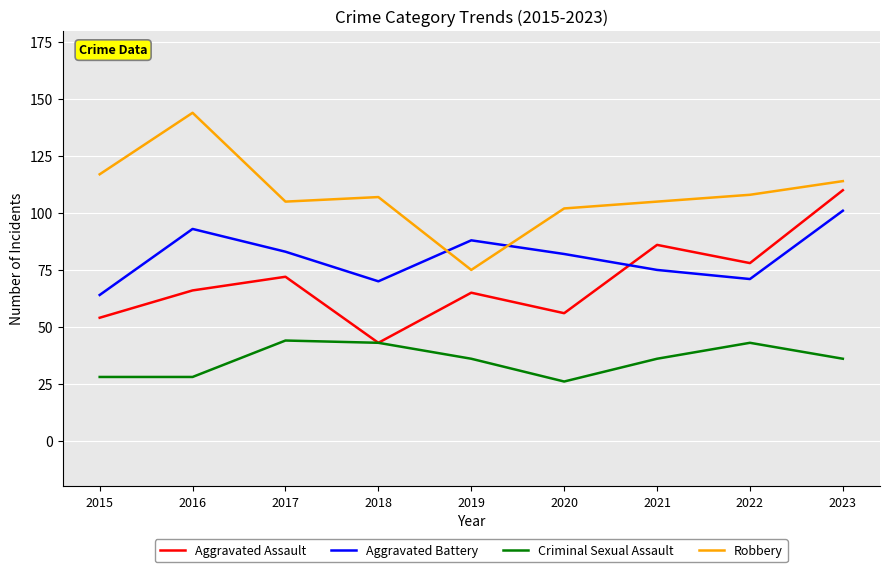

What is the spread (max minus min) of values at 2021?

69